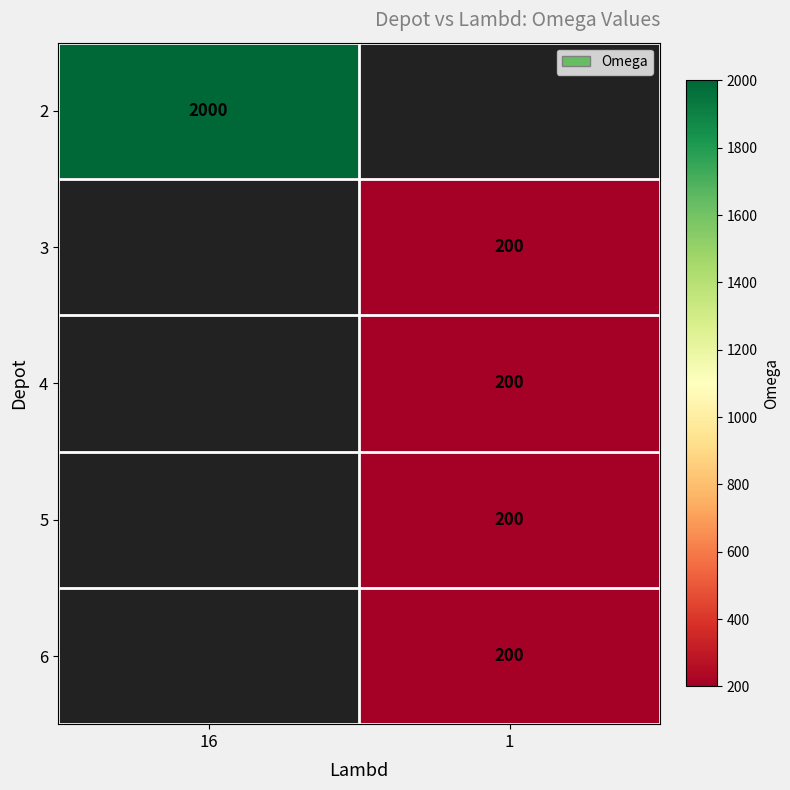

At how many categories does at least one series exceed 1726?

1